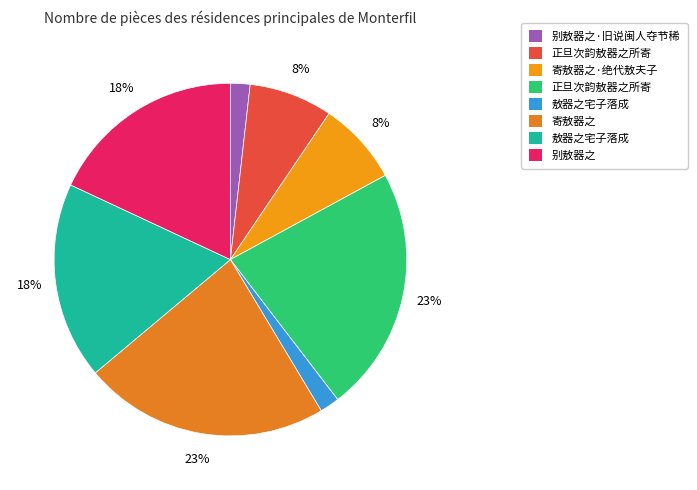

How many segments does this pie chart have?

8